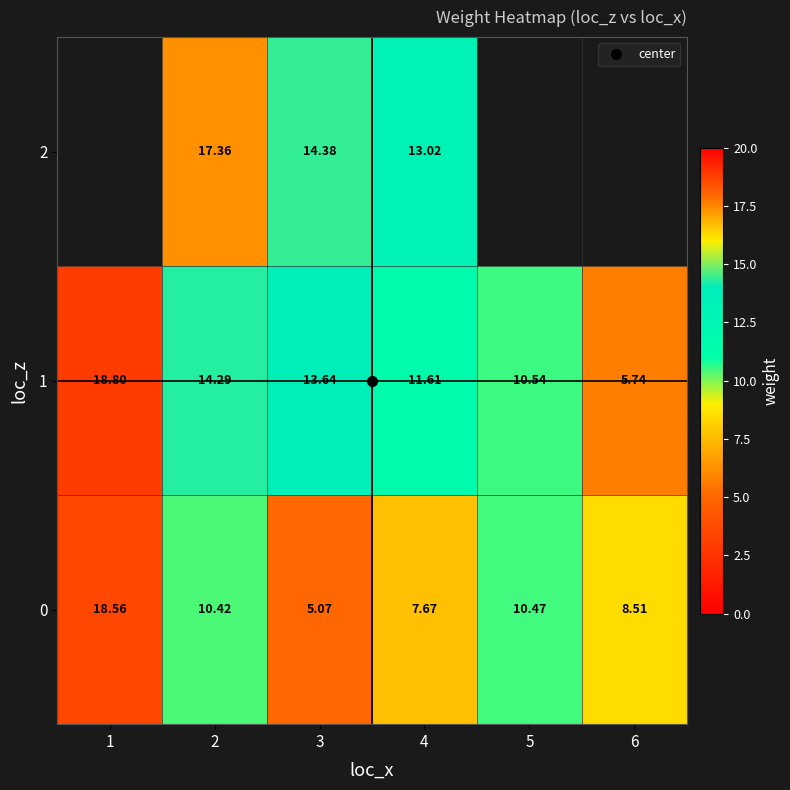

Is the value of 1 at 2 greater than the value of 2 at 2?

No